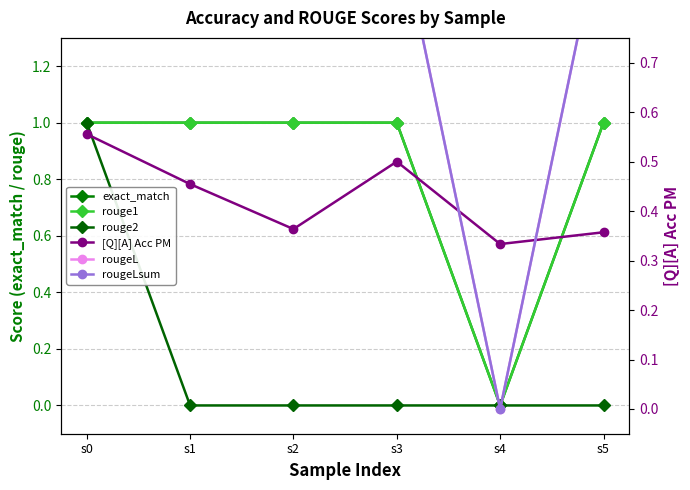

At which label is rougeLsum closest to 0?

s4